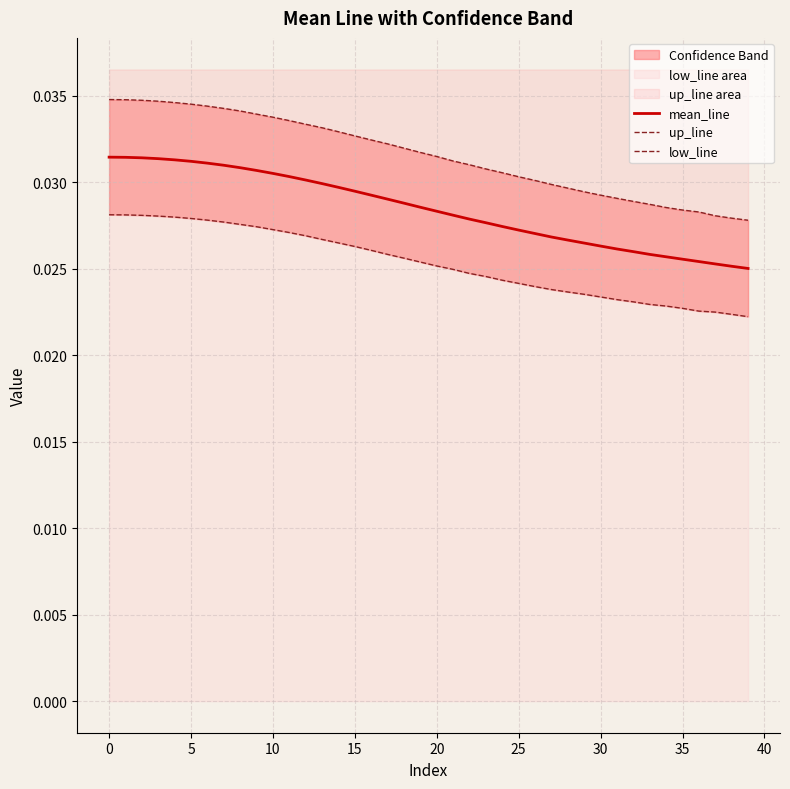

True or false: low_line and up_line cross at least once.

False